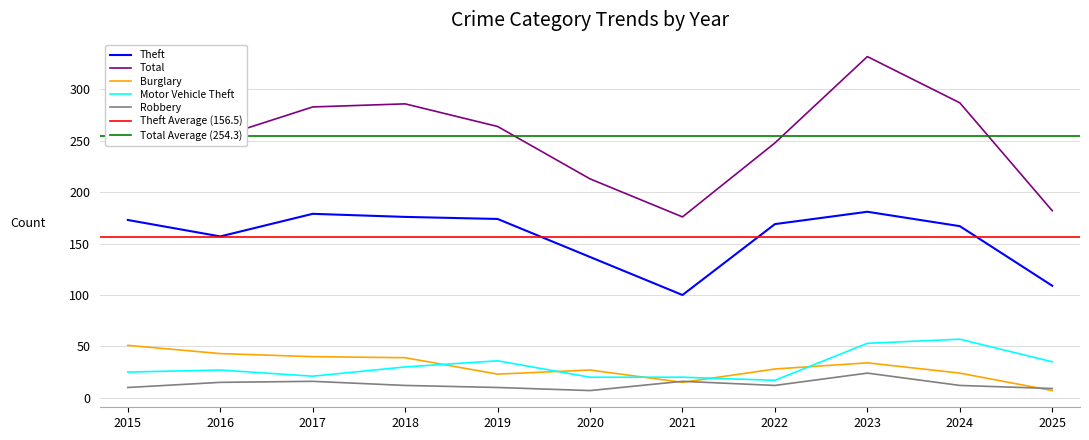

At which category does Motor Vehicle Theft reach its first local valley?

2017